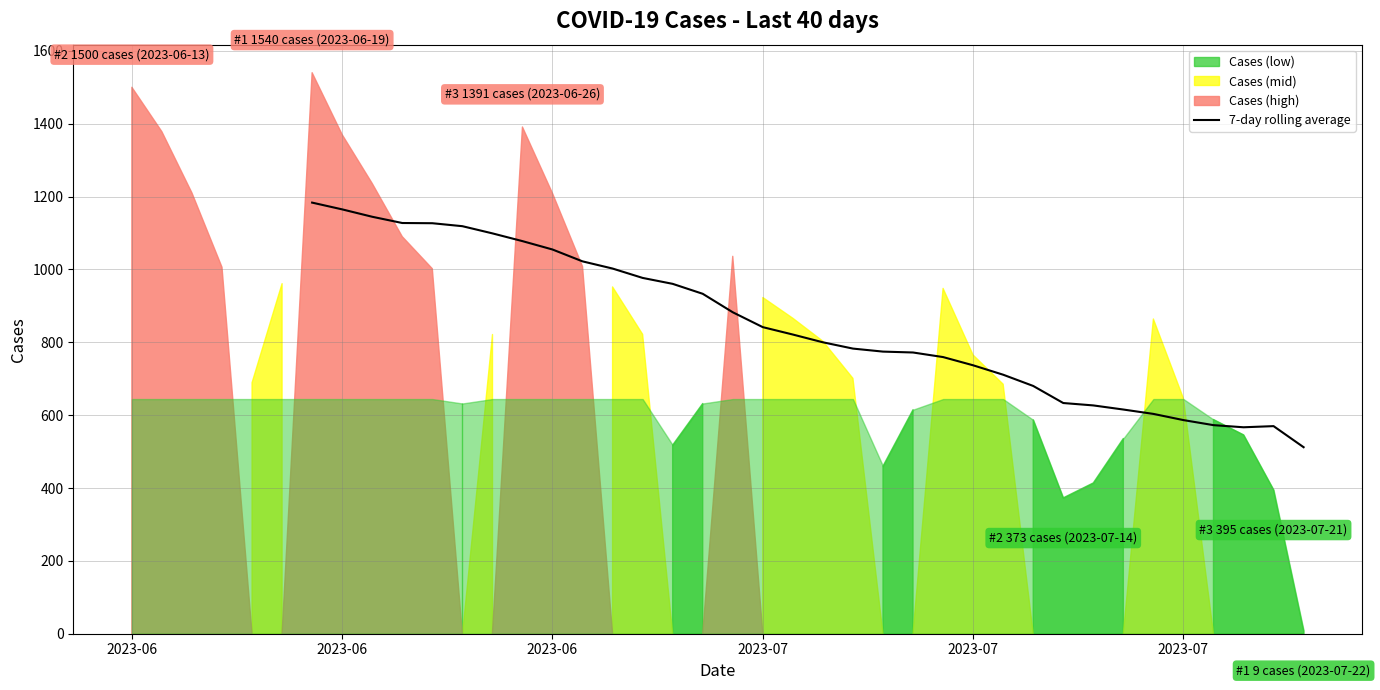

The chart shows a value of 396.2 at 30. True or false?

False